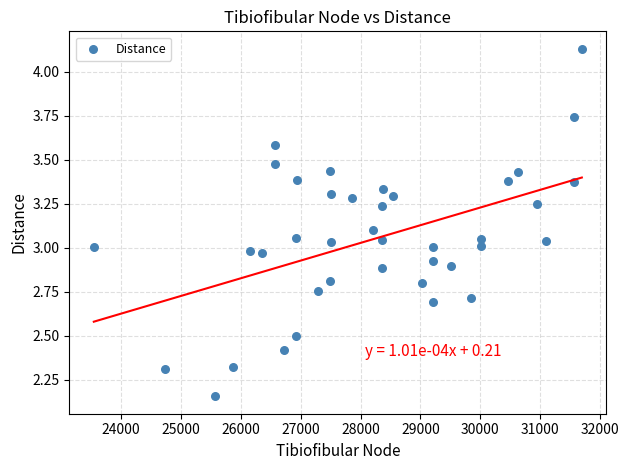

What is the range of X values (max minus min)?

8146.0